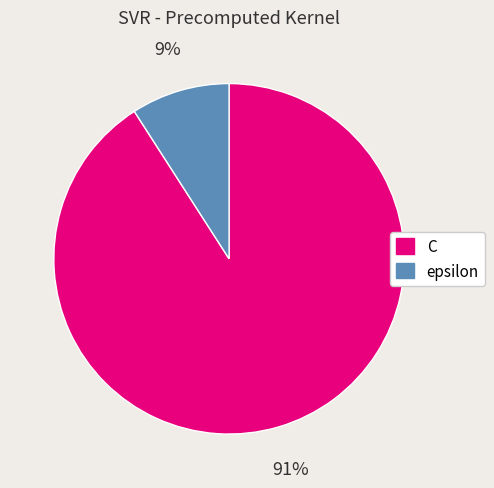

Is it true that epsilon is 1% of the pie?

False